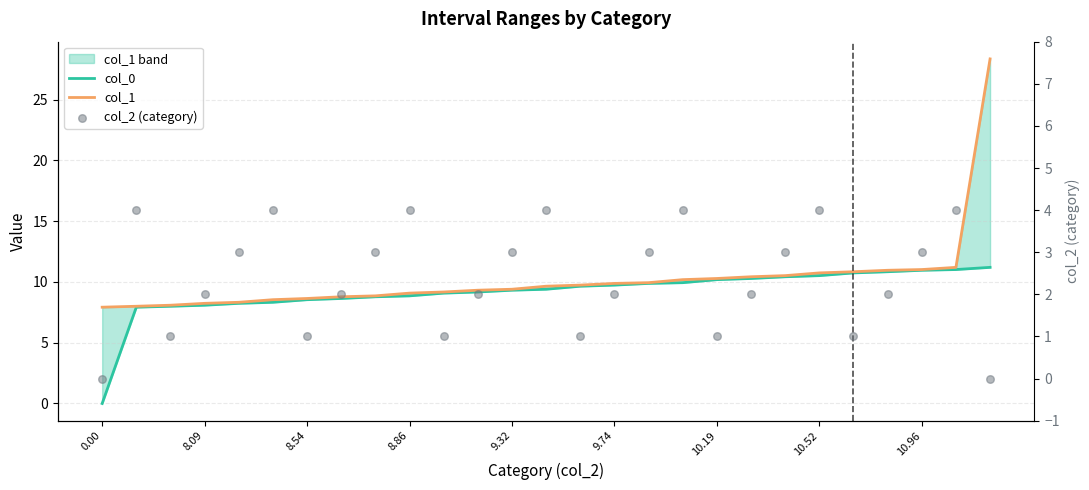

Is the value of col_0 at 0.00 greater than the value of col_2 (category) at 8.09?

No